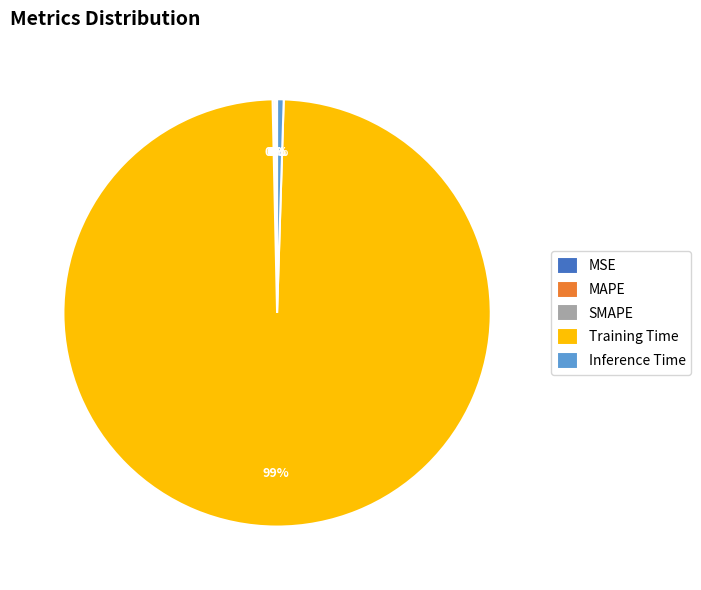

To the nearest percent, what is the average slice percentage?

20%